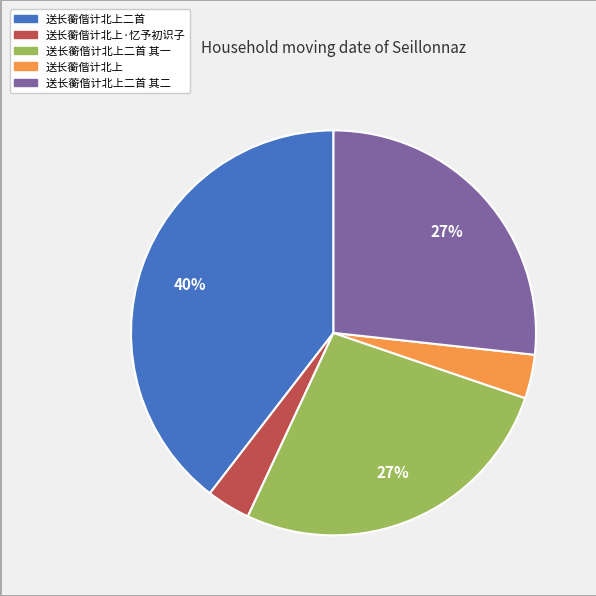

To the nearest percent, what is the average slice percentage?

20%